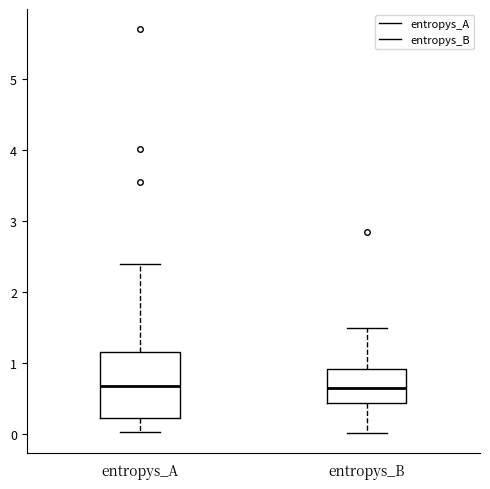

Reading left to right, read every box against the y-axis: the position of its median line, the range the box covers, and the ends of its whiskers. The values are not printed on the chart, so give them approximately, as read against the axis.

entropys_A: median 0.7, box 0.2 to 1.1, whiskers 0.0 to 2.4
entropys_B: median 0.7, box 0.4 to 0.9, whiskers 0.0 to 1.5